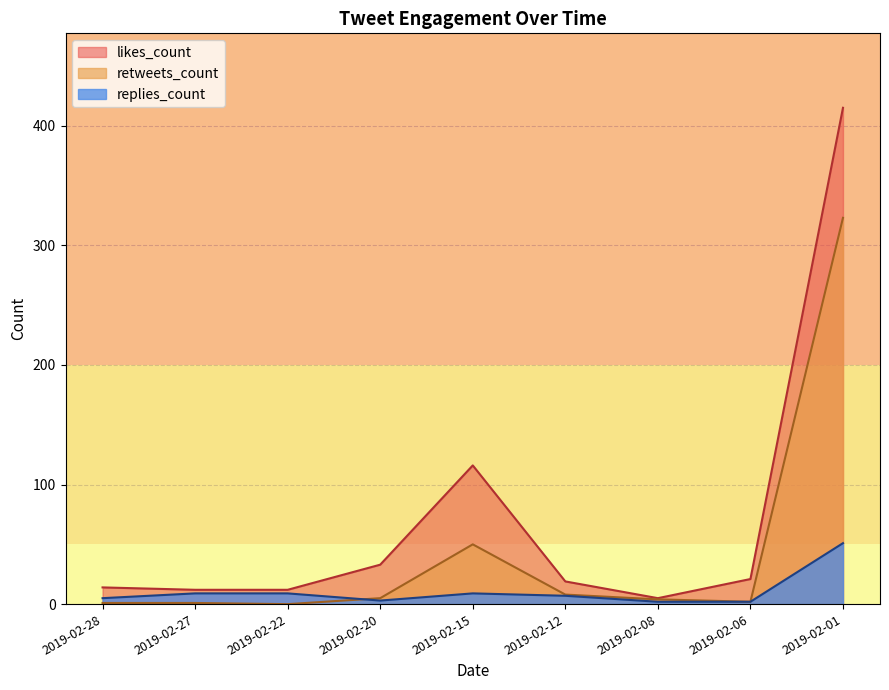

The value of replies_count at 2019-02-01 is 78. True or false?

False